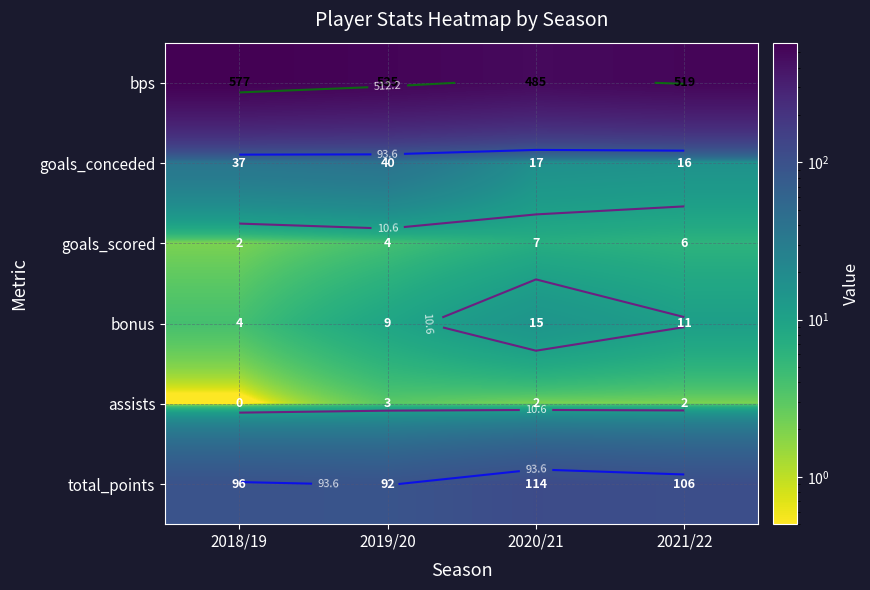

At which category is the sum across all series the highest?

2018/19